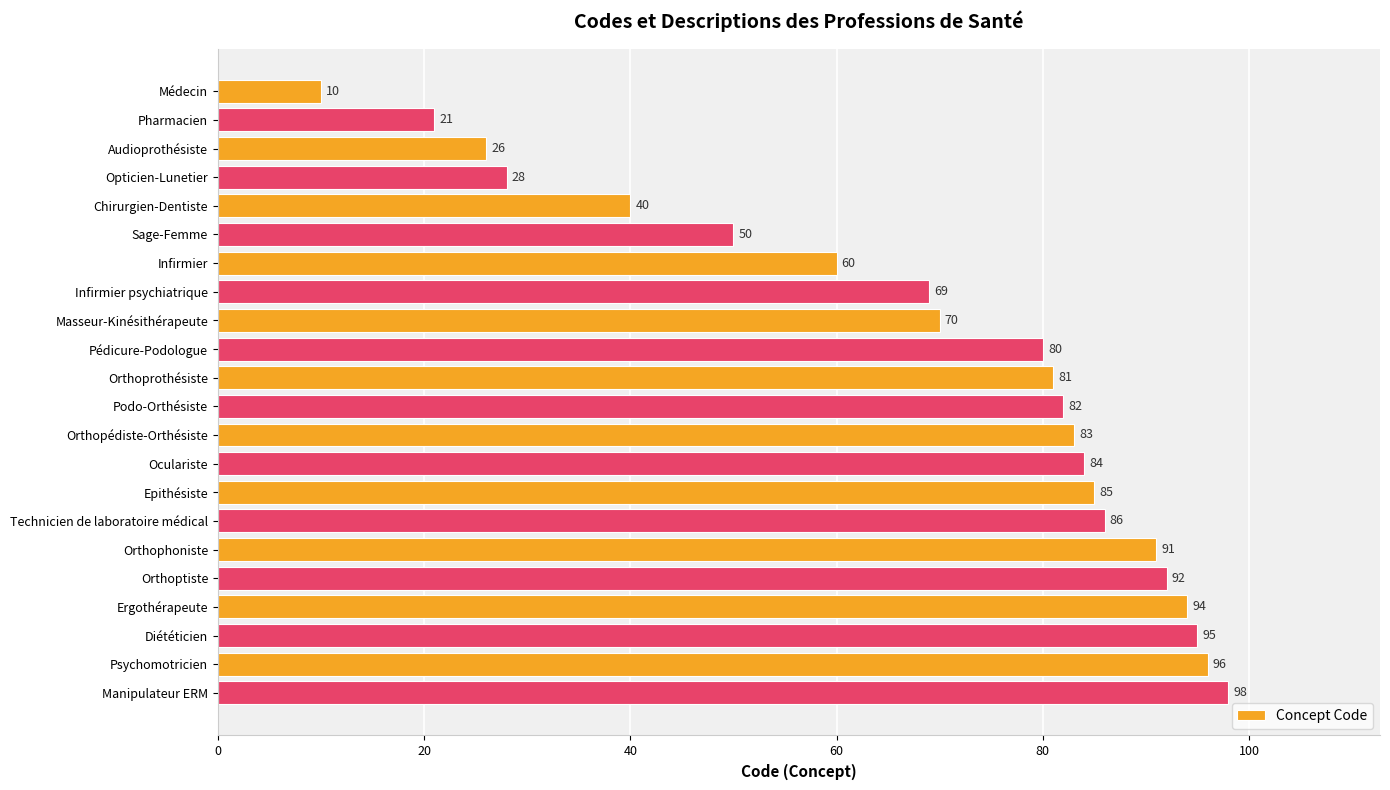

List the labels in order of value, largest first.

Manipulateur ERM, Psychomotricien, Diététicien, Ergothérapeute, Orthoptiste, Orthophoniste, Technicien de laboratoire médical, Epithésiste, Oculariste, Orthopédiste-Orthésiste, Podo-Orthésiste, Orthoprothésiste, Pédicure-Podologue, Masseur-Kinésithérapeute, Infirmier psychiatrique, Infirmier, Sage-Femme, Chirurgien-Dentiste, Opticien-Lunetier, Audioprothésiste, Pharmacien, Médecin